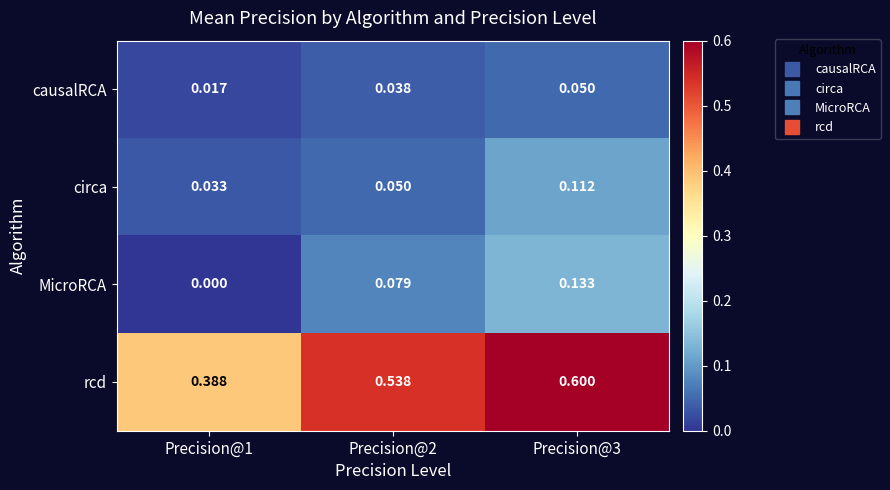

At how many categories does at least one series exceed 0?

3